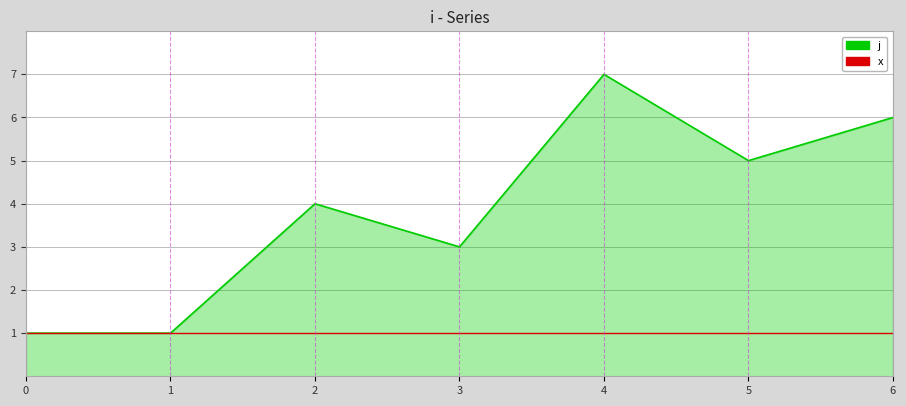

The j series shows 3 at 3. True or false?

True